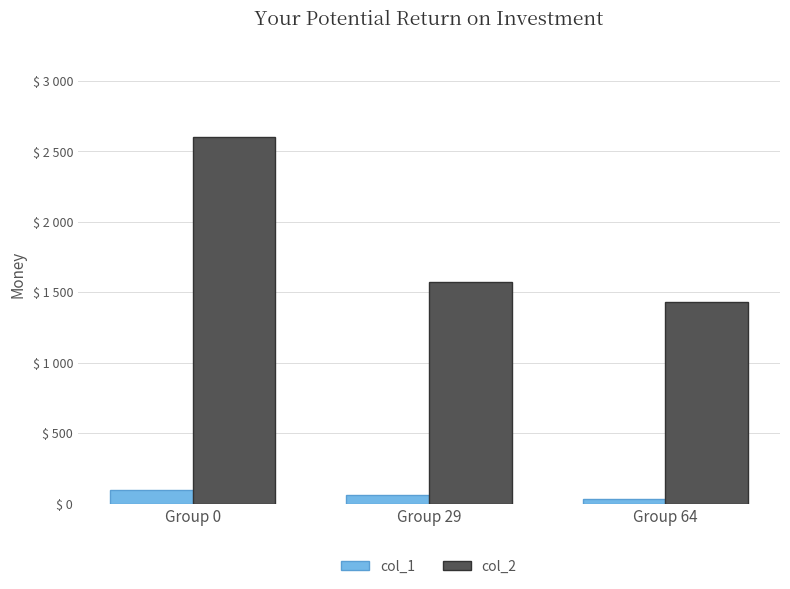

Does the chart contain stacked bars?

No